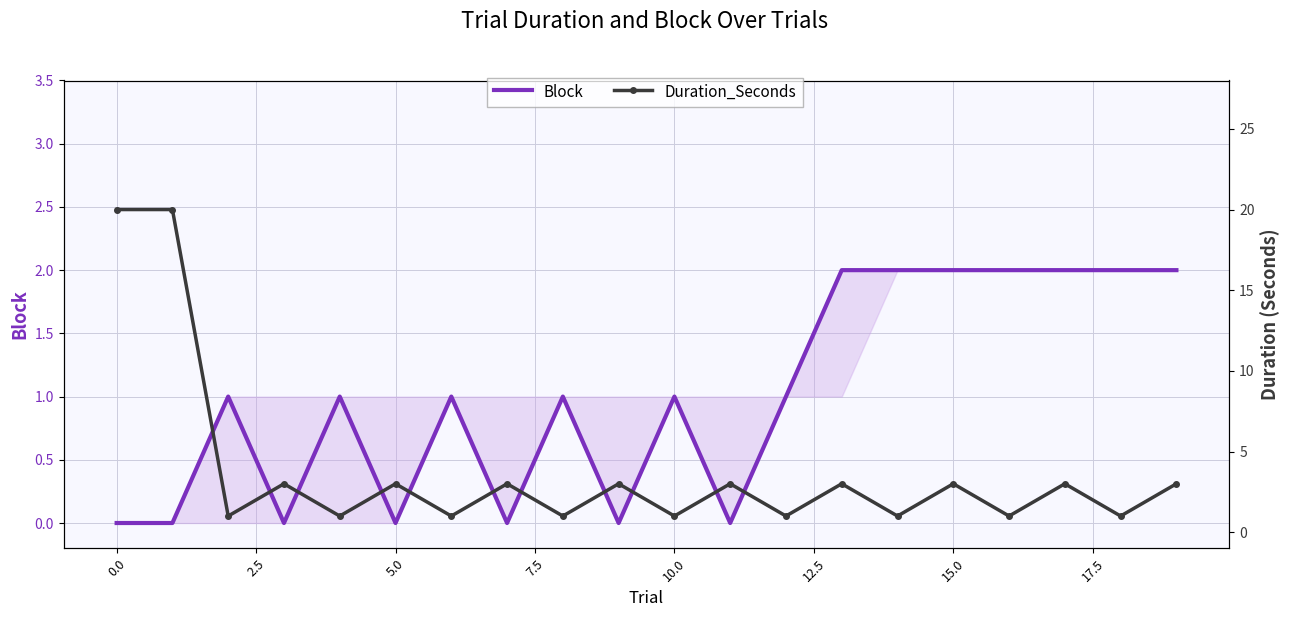

What is the difference between the second highest and minimum values in the Duration_Seconds series?

19